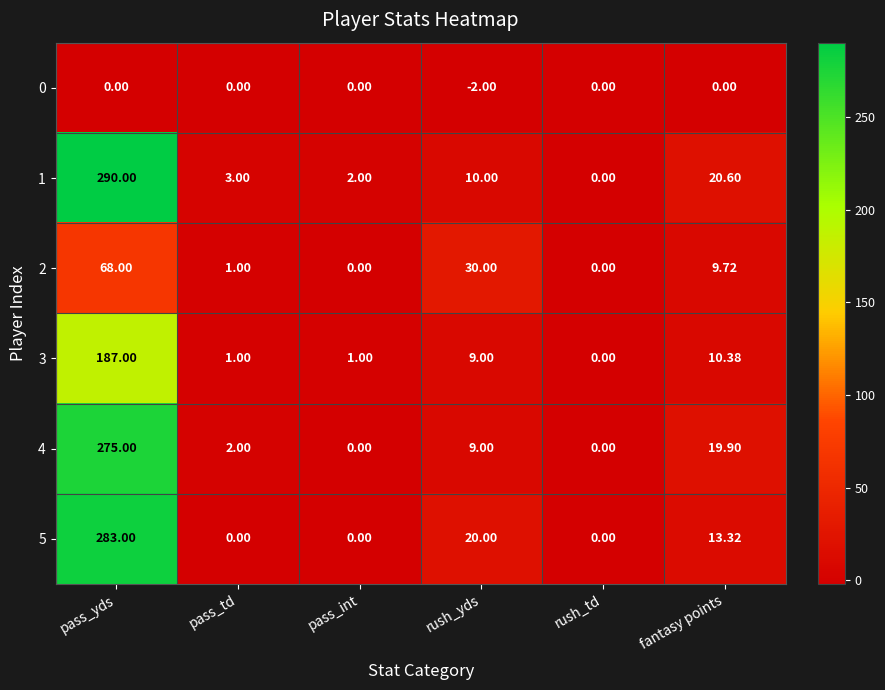

Which category has the highest value in the 1 series?

pass_yds